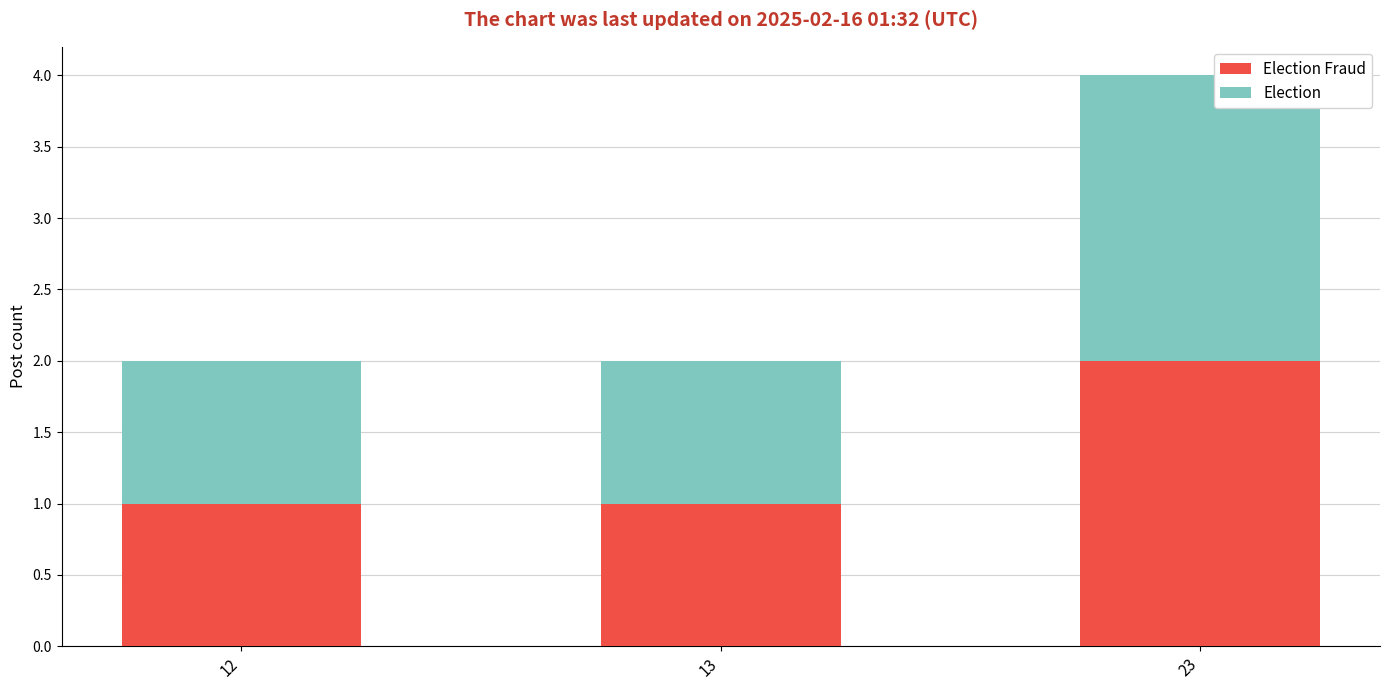

Does the chart contain any negative values?

No